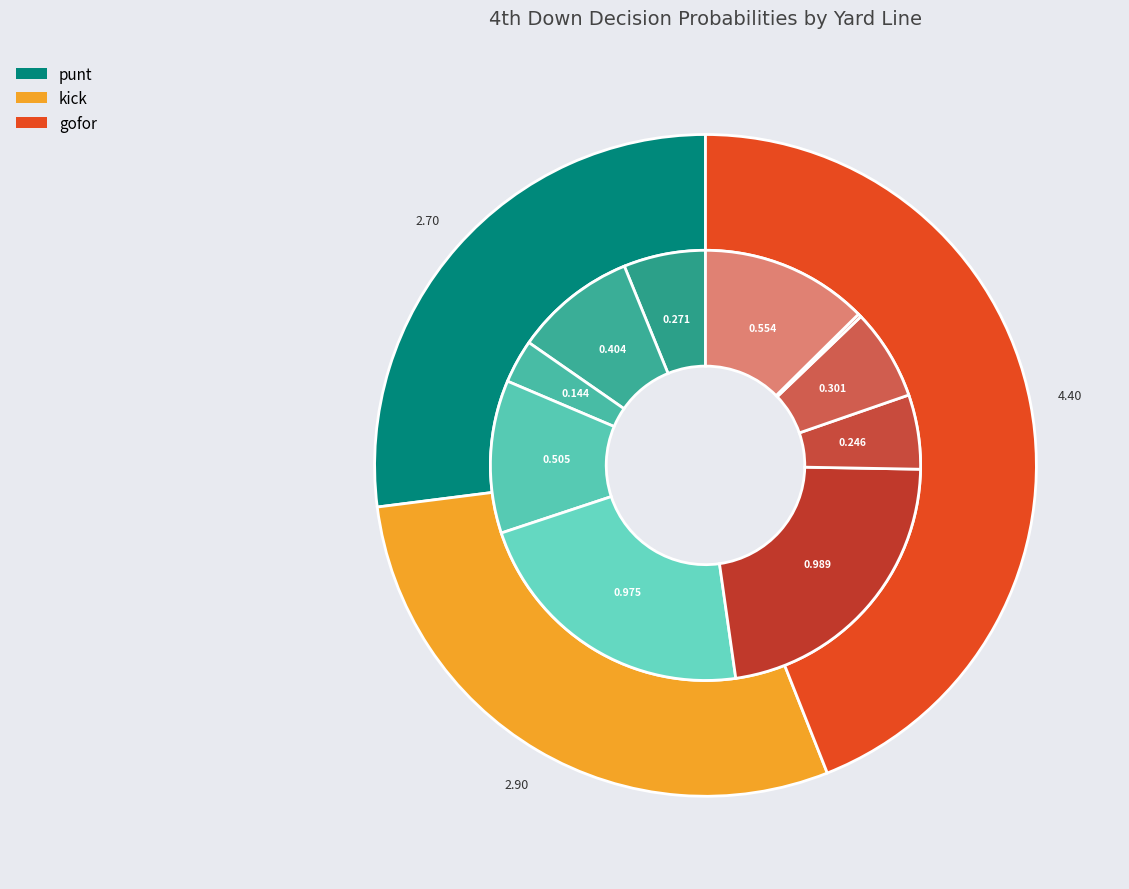

Rank the series by their maximum value, from lowest to highest.

values_punt, values_gofor, values_kick